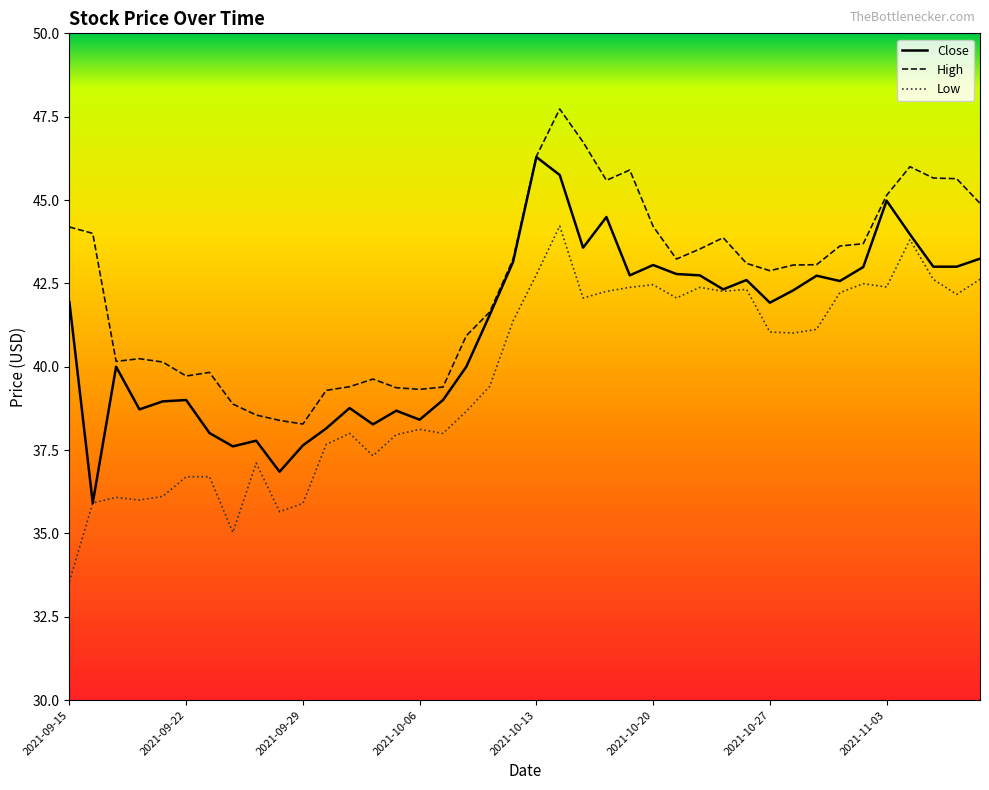

Rank the series by their maximum value, from lowest to highest.

Low, Close, High